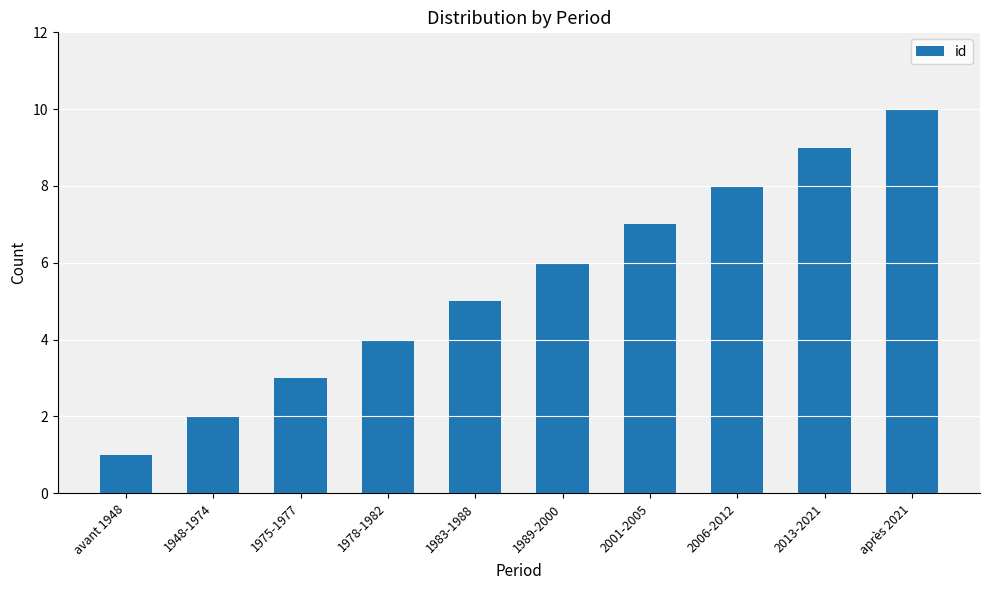

How many series are shown in this chart?

1